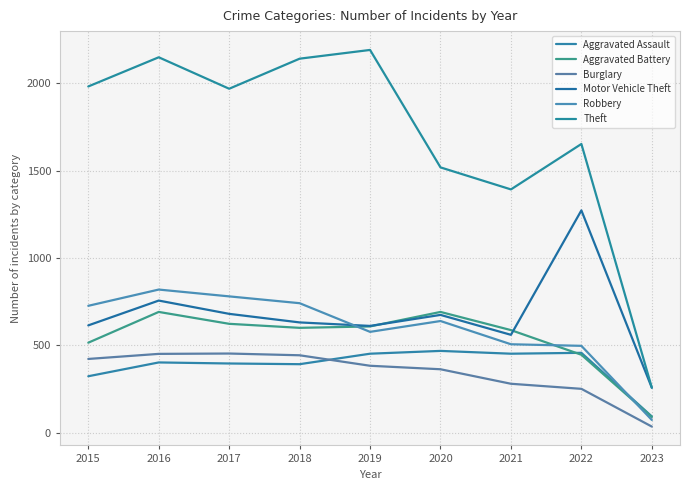

What is the maximum value for Theft?

2190